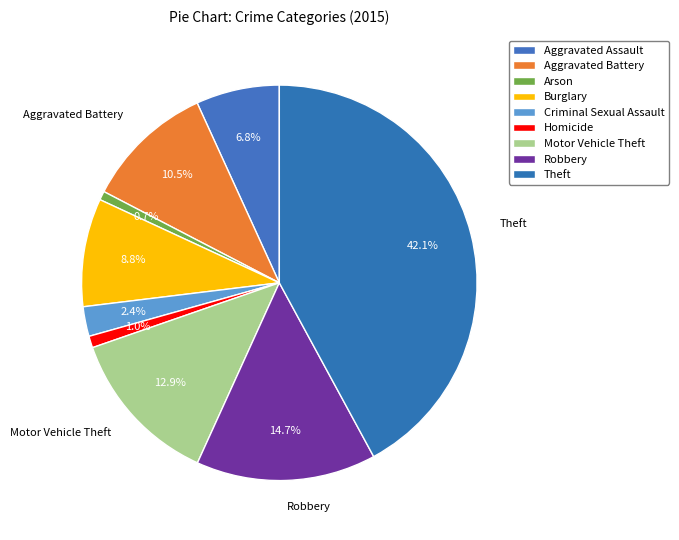

To the nearest percent, what percentage of the pie is Motor Vehicle Theft?

13%